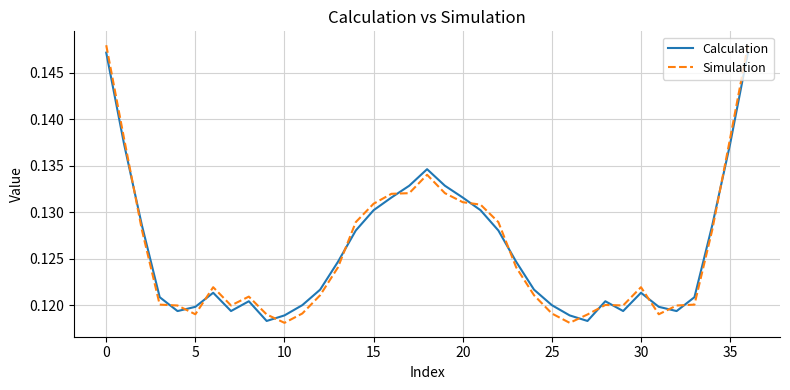

True or false: Calculation and Simulation intersect in this chart.

True